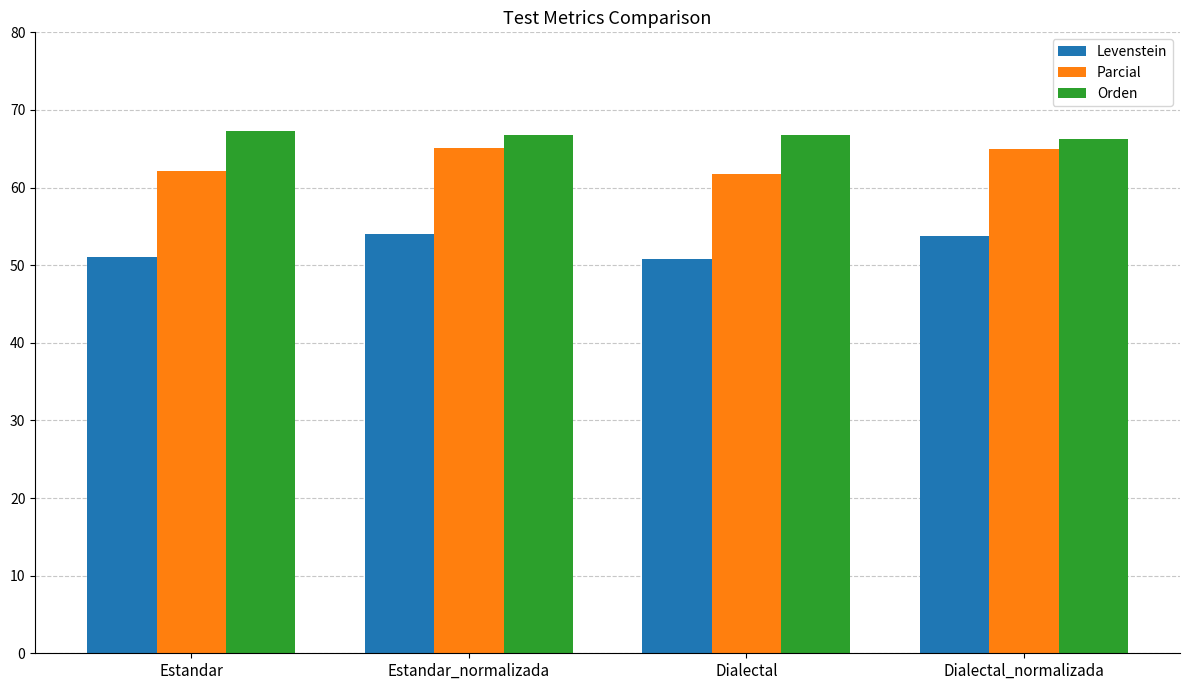

The value of Parcial at Dialectal is 13.6. True or false?

False